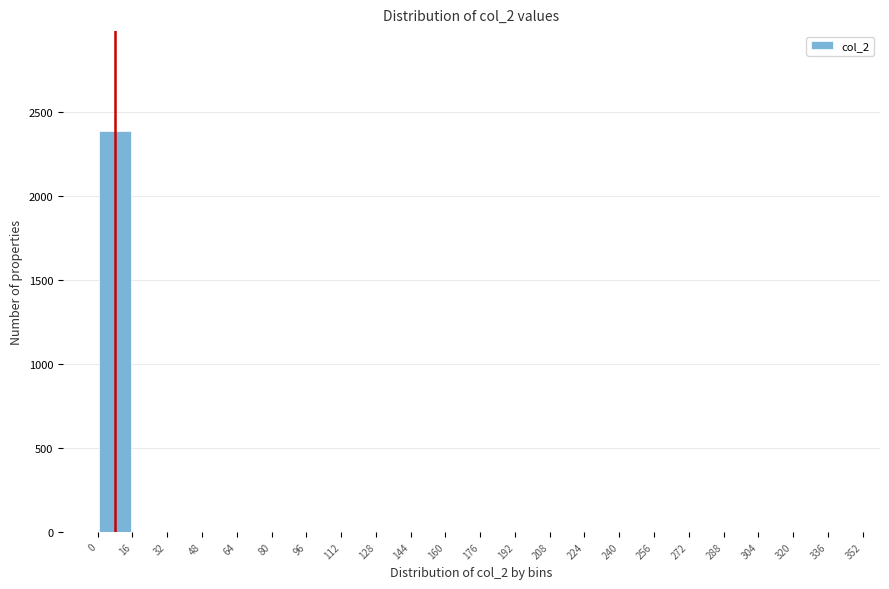

Reading left to right, transcribe this chart: for each bar, give the range it covers on the x-axis and its height. The values are not printed on the chart, so give them approximately, as read against the axis.

0 to 16: 2400
16 to 32: 0
32 to 48: 0
48 to 64: 0
64 to 80: 0
80 to 96: 0
96 to 112: 0
112 to 128: 0
128 to 144: 0
144 to 160: 0
160 to 176: 0
176 to 192: 0
192 to 208: 0
208 to 224: 0
224 to 240: 0
240 to 256: 0
256 to 272: 0
272 to 288: 0
288 to 304: 0
304 to 320: 0
320 to 336: 0
336 to 352: 0